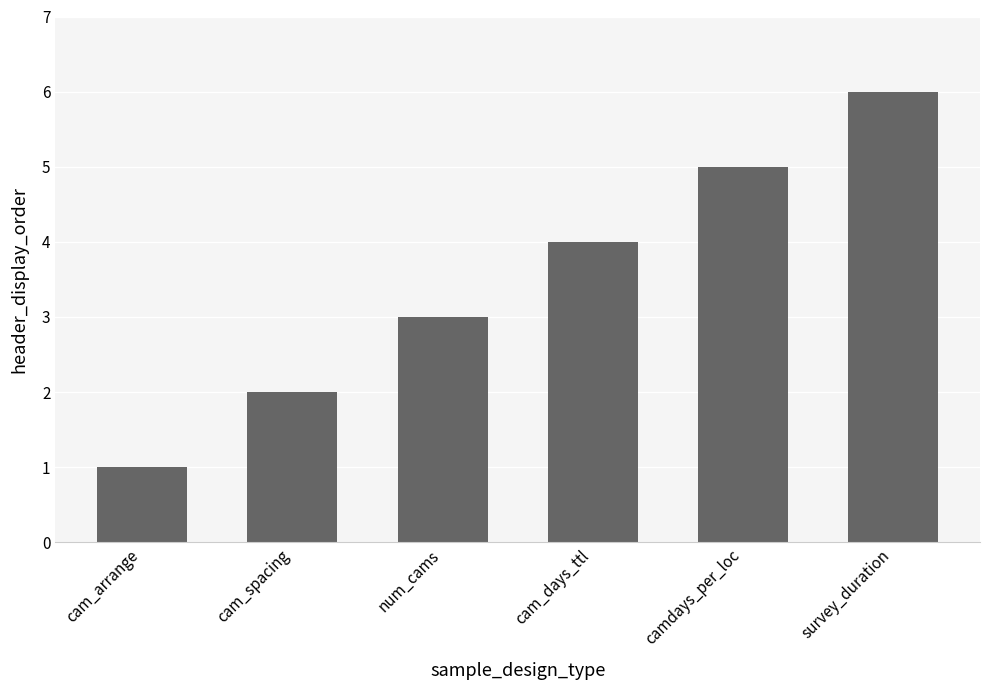

The chart shows a value of 3 at num_cams. True or false?

True